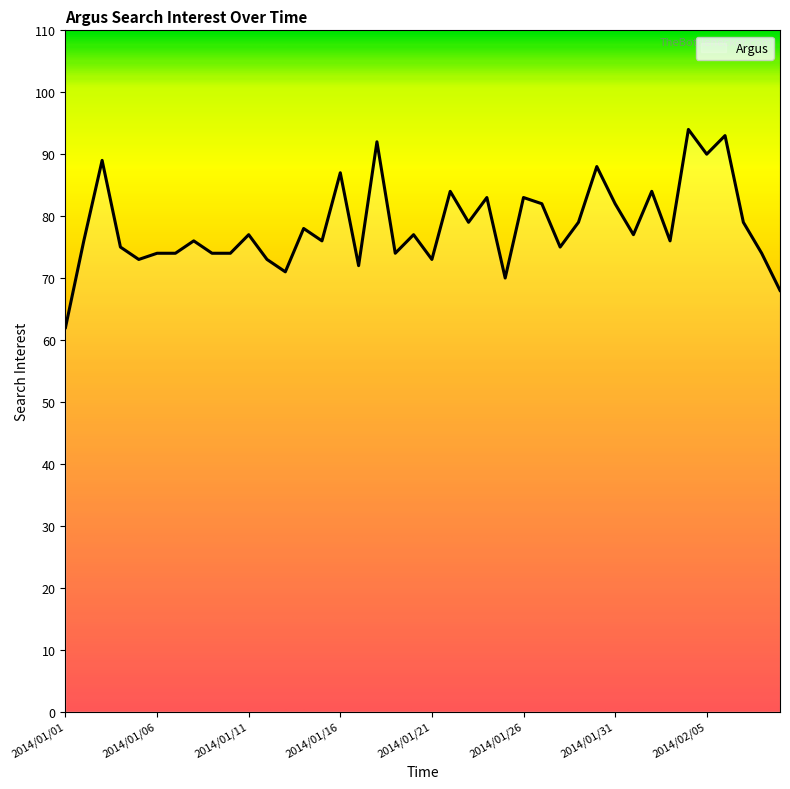

What is the difference between the maximum and minimum values?

32